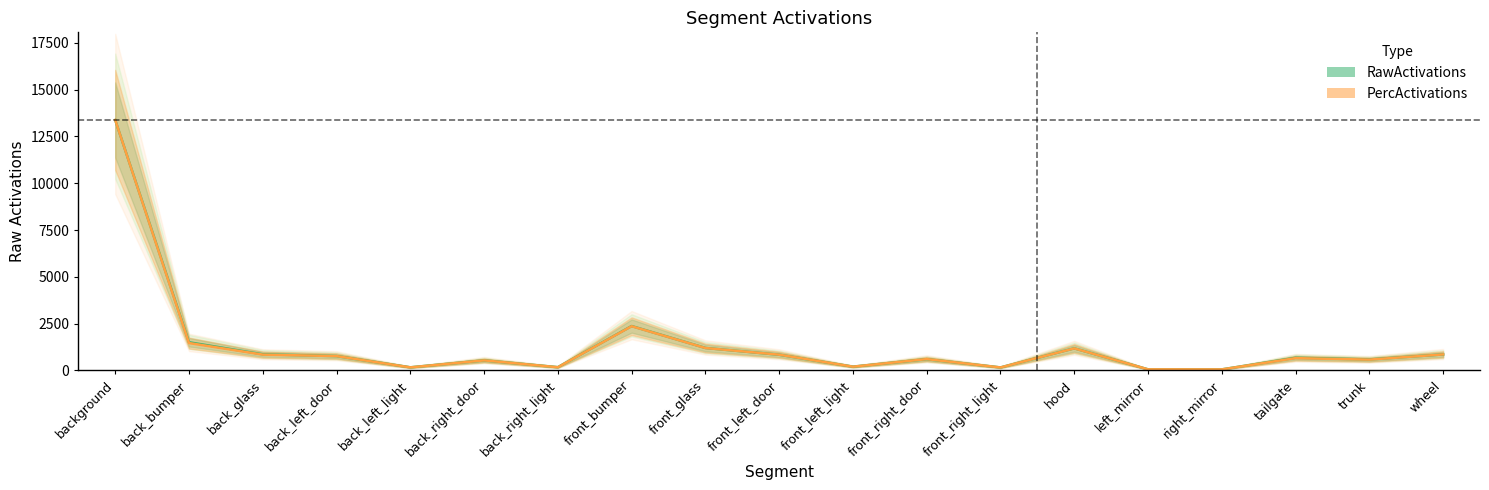

Which series changed the most between front_glass and front_left_door?

RawActivations